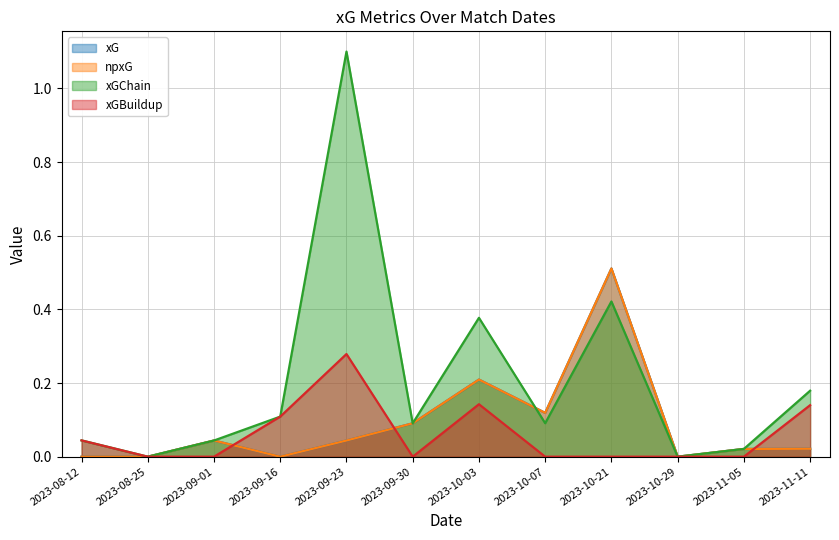

Between which two adjacent categories do xGBuildup and npxG first intersect?

2023-09-01 and 2023-09-16